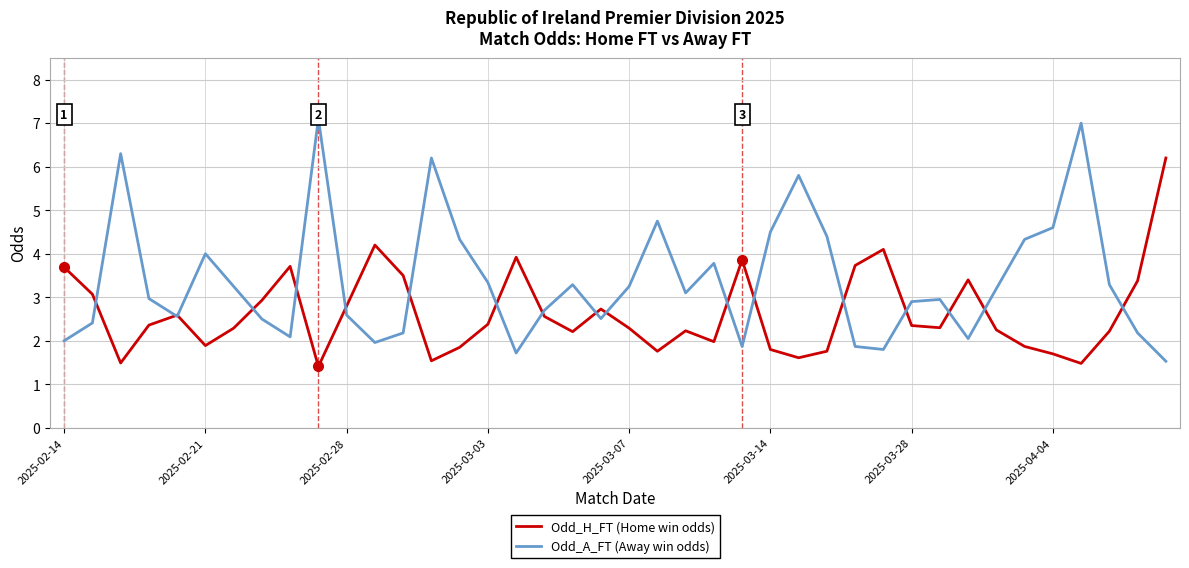

Does the chart display data point markers on the line(s)?

No